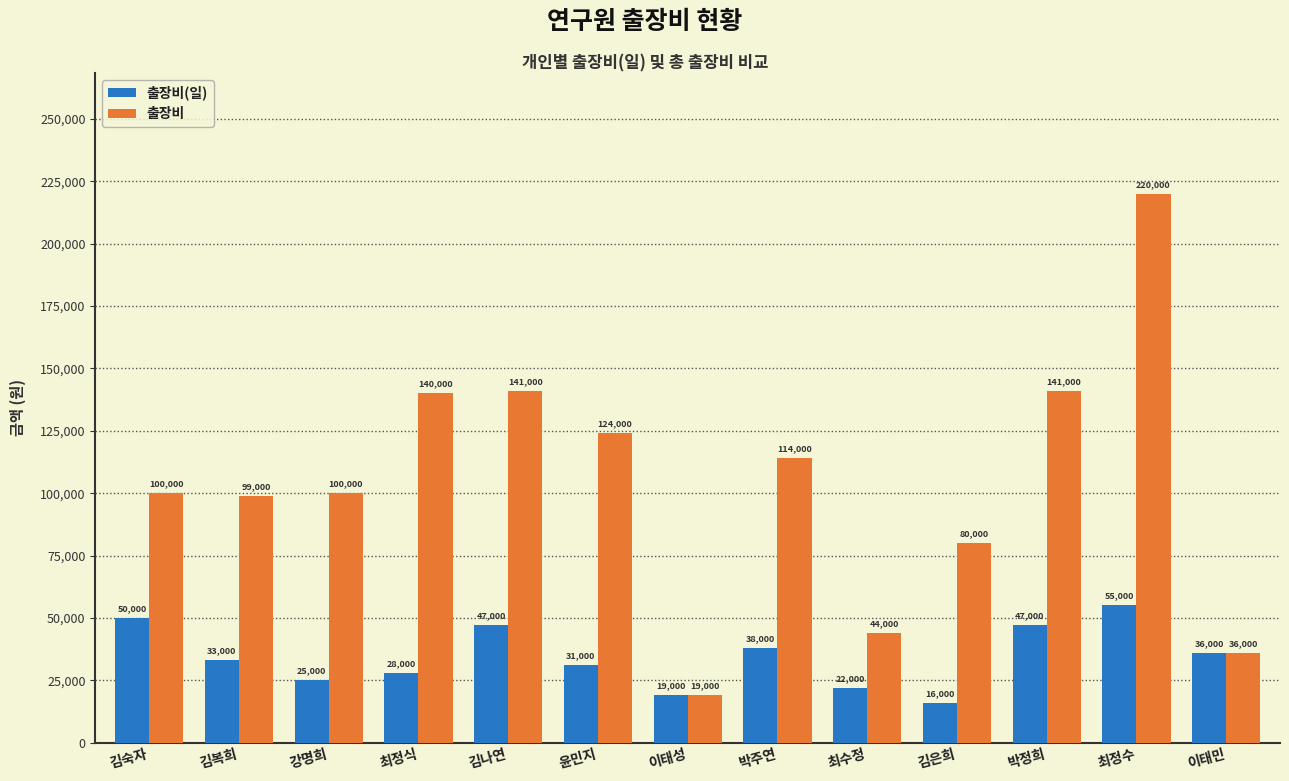

Reading left to right, extract all data points from this chart.

출장비(일): 50000	33000	25000	28000	47000	31000	19000	38000	22000	16000	47000	55000	36000
출장비: 100000	99000	100000	140000	141000	124000	19000	114000	44000	80000	141000	220000	36000